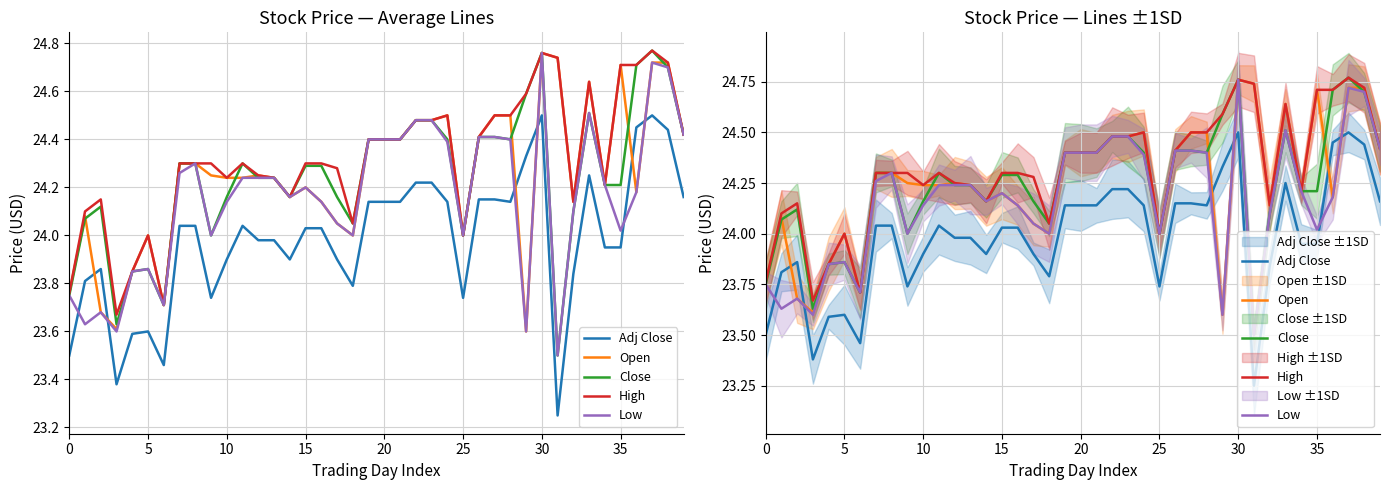

What is the smallest value displayed?

23.2